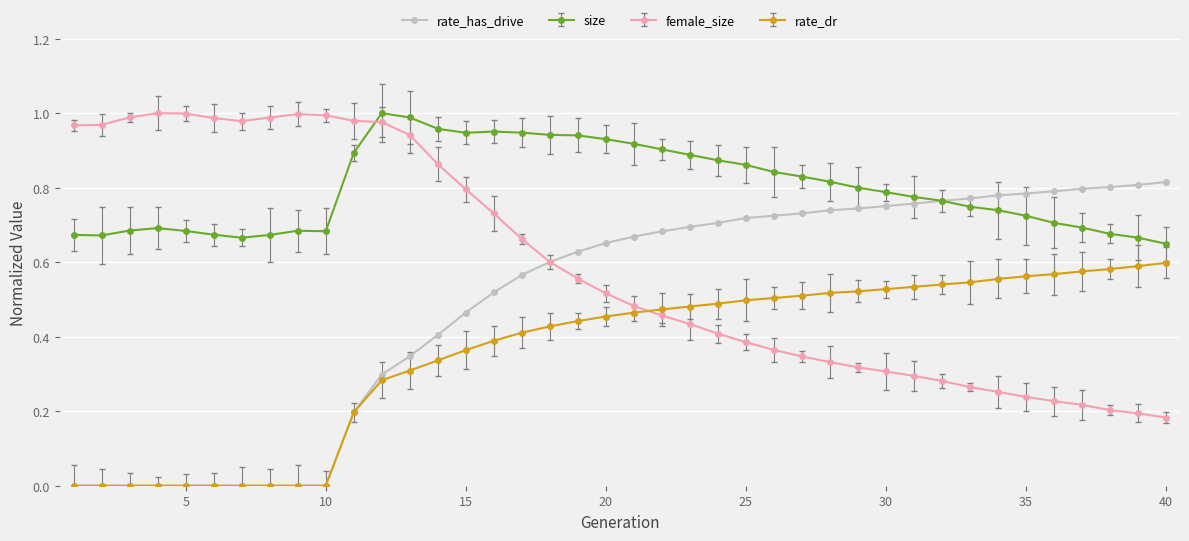

Which series has the largest total across all categories?

size